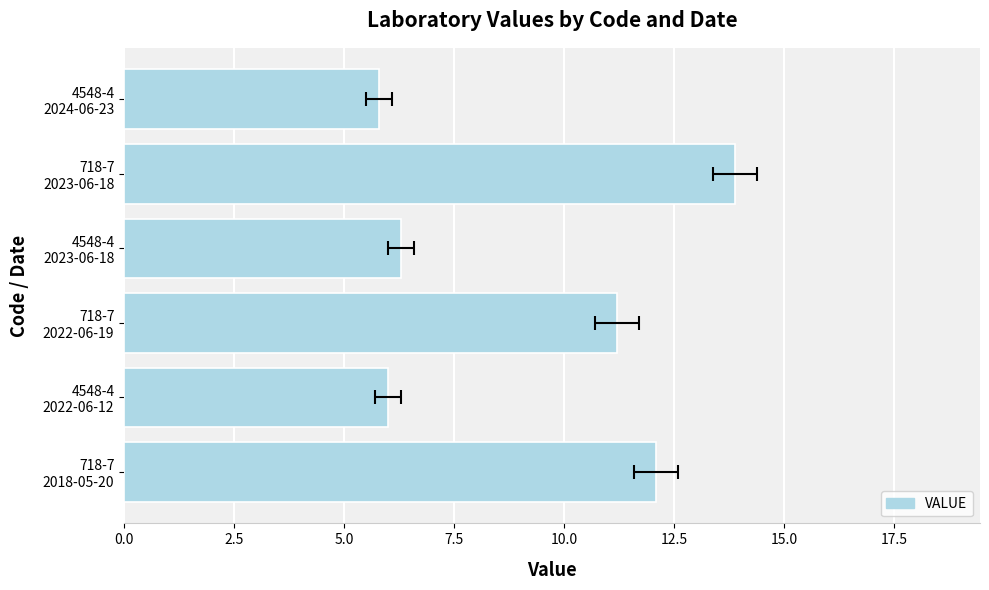

How many series are shown in this chart?

1